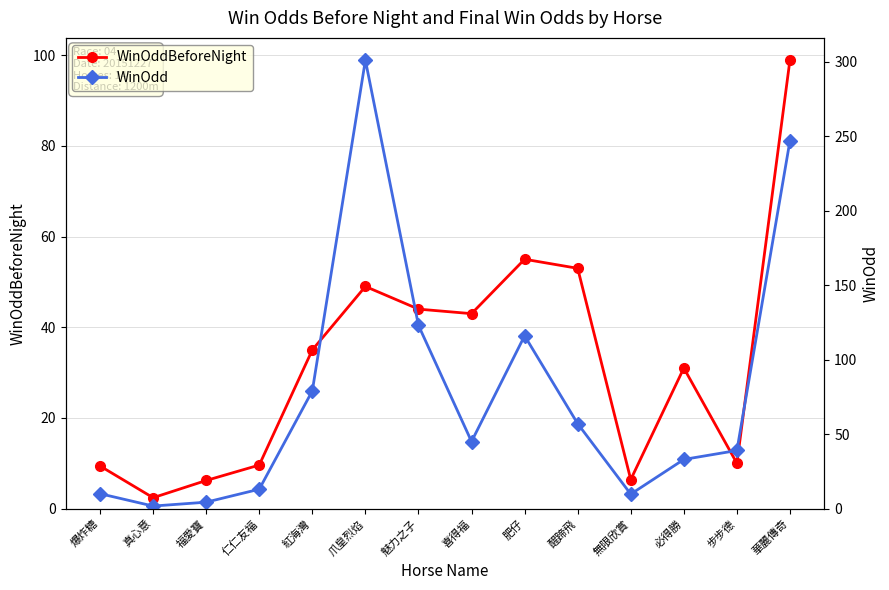

Reading right to left, transcribe all the data shown in this chart.

WinOddBeforeNight: 99.0	10.0	31.0	6.4	53.0	55.0	43.0	44.0	49.0	35.0	9.6	6.2	2.4	9.4
WinOdd: 247.0	39.0	33.0	9.7	57.0	116.0	45.0	123.0	301.0	79.0	13.0	4.3	1.7	10.0